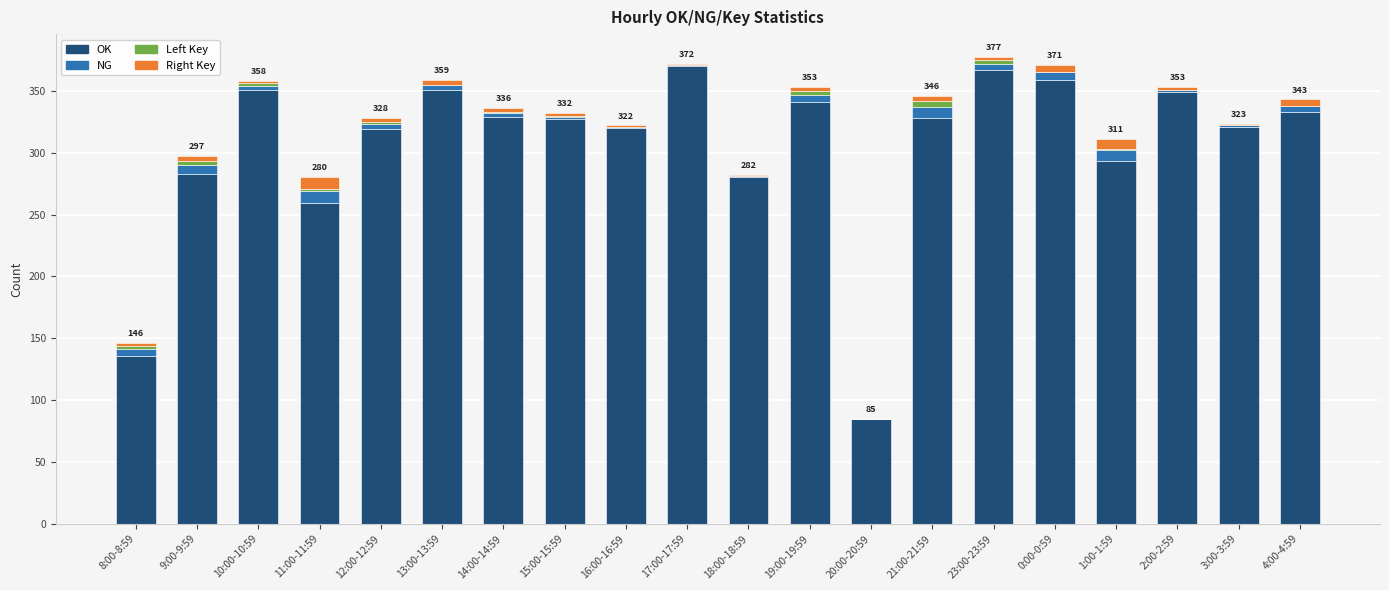

Where is OK nearest to the value 227?

11:00-11:59